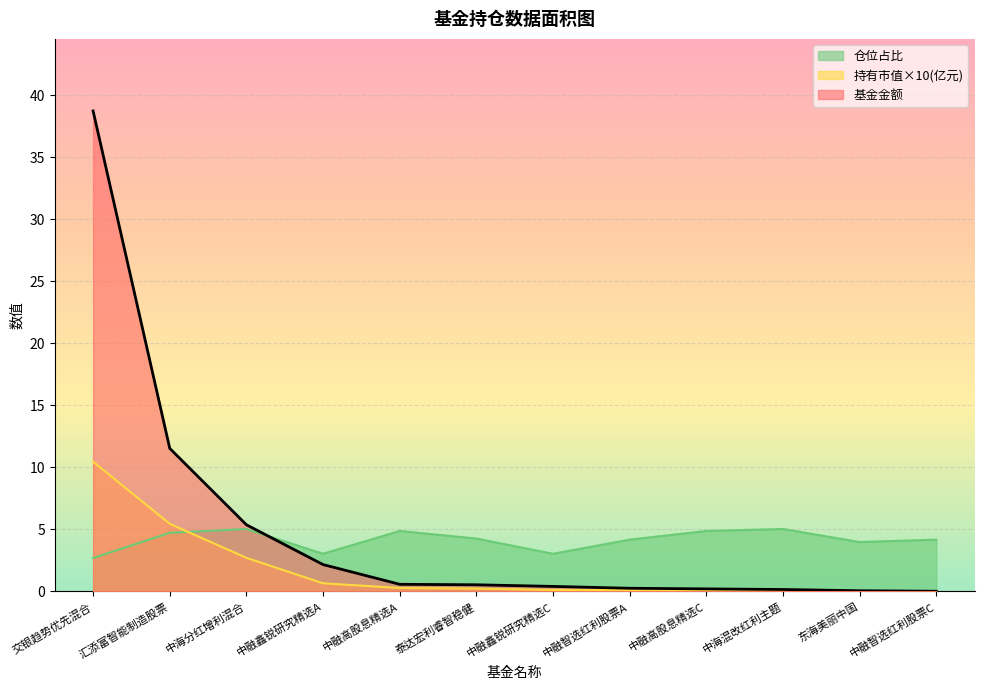

What is the greatest value displayed?

38.8